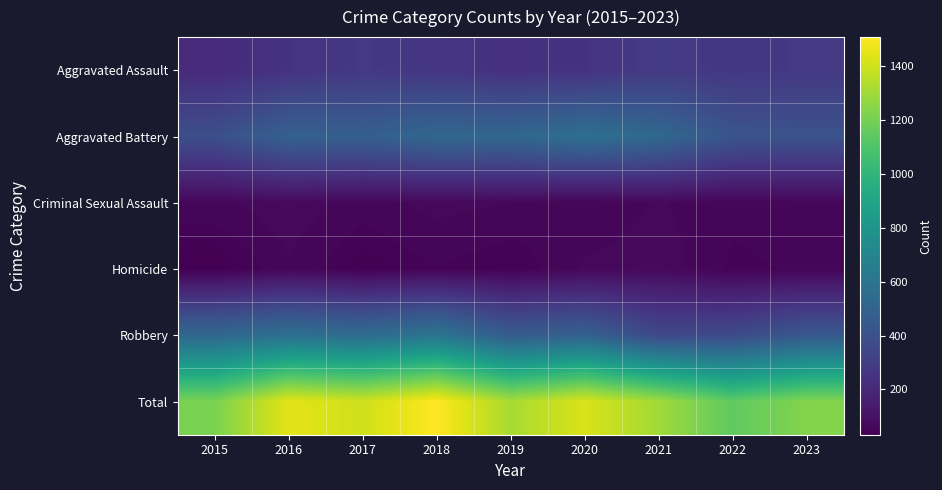

Reading left to right, extract all data points from this chart.

Aggravated Assault: 2015=210	2016=250	2017=276	2018=265	2019=238	2020=249	2021=284	2022=267	2023=277
Aggravated Battery: 2015=387	2016=491	2017=480	2018=522	2019=520	2020=574	2021=531	2022=417	2023=409
Criminal Sexual Assault: 2015=58	2016=69	2017=55	2018=65	2019=61	2020=49	2021=62	2022=52	2023=56
Homicide: 2015=32	2016=59	2017=37	2018=49	2019=40	2020=63	2021=69	2022=47	2023=51
Robbery: 2015=527	2016=579	2017=553	2018=608	2019=458	2020=491	2021=356	2022=364	2023=441
Total: 2015=1214	2016=1448	2017=1401	2018=1509	2019=1317	2020=1426	2021=1302	2022=1147	2023=1234